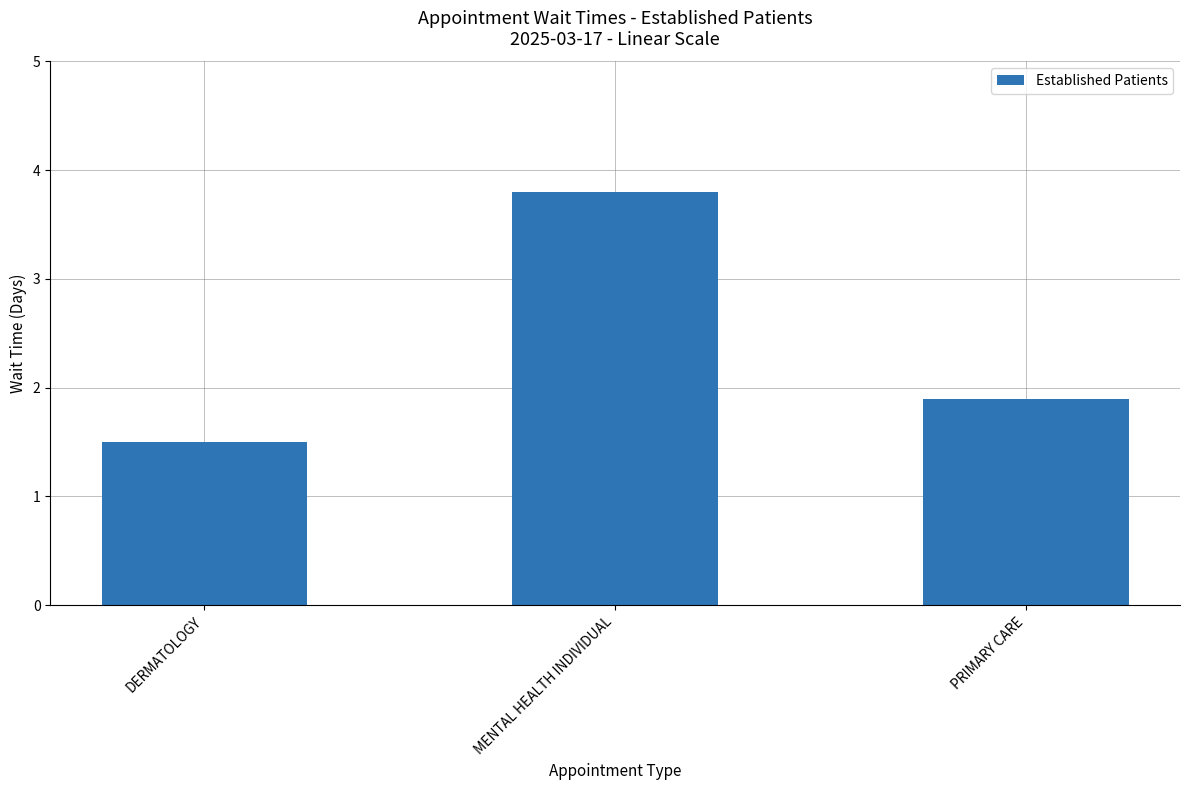

Count the values in the range 1 to 3.

2